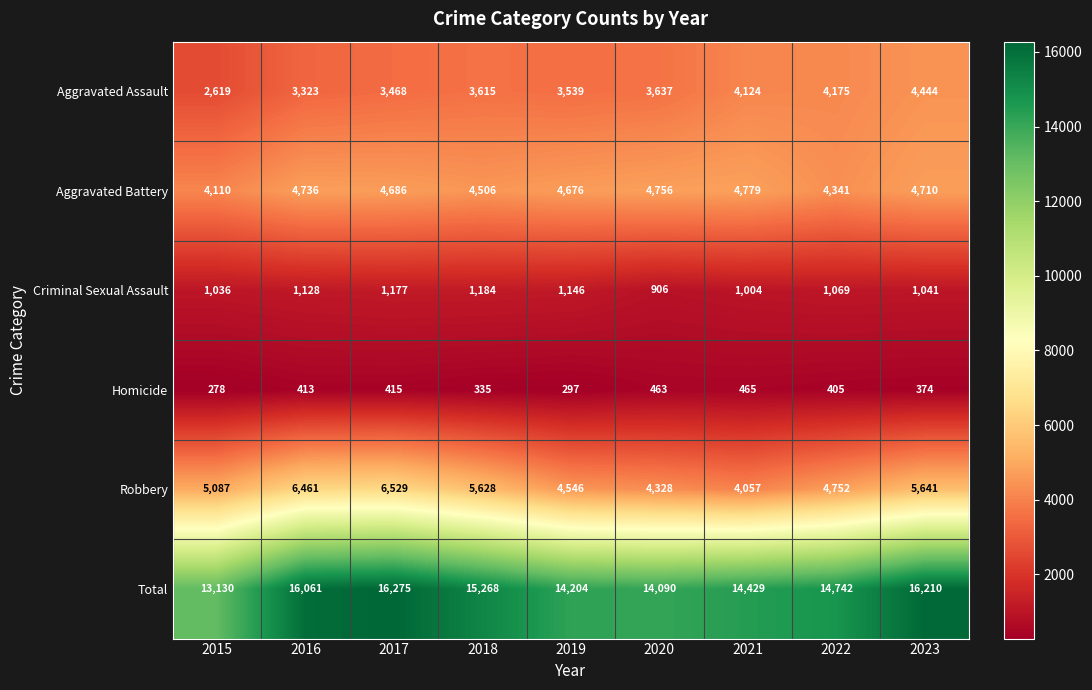

At which label does Homicide first exceed 405?

2016